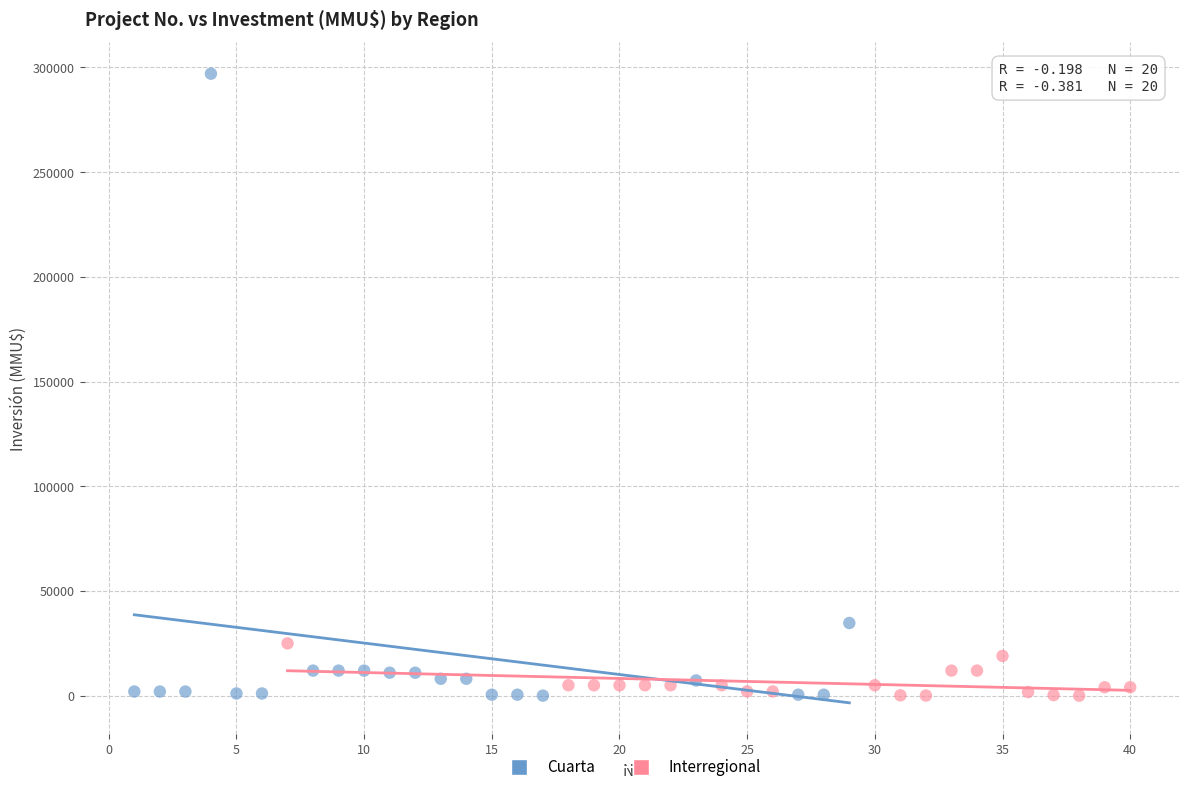

Which series contains the highest Y value?

Cuarta